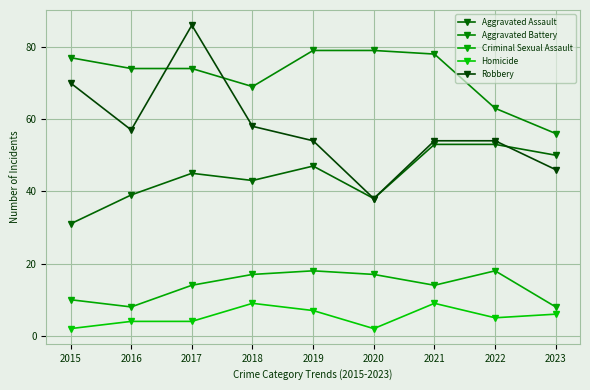

How many categories are shown in the chart?

9